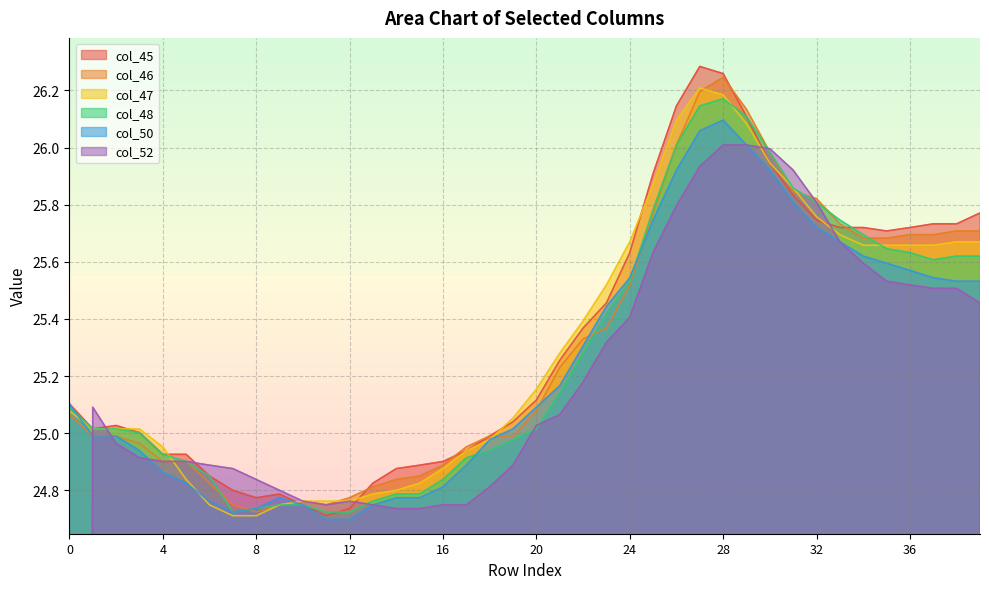

The value of col_47 at 3 is 25.0. True or false?

True